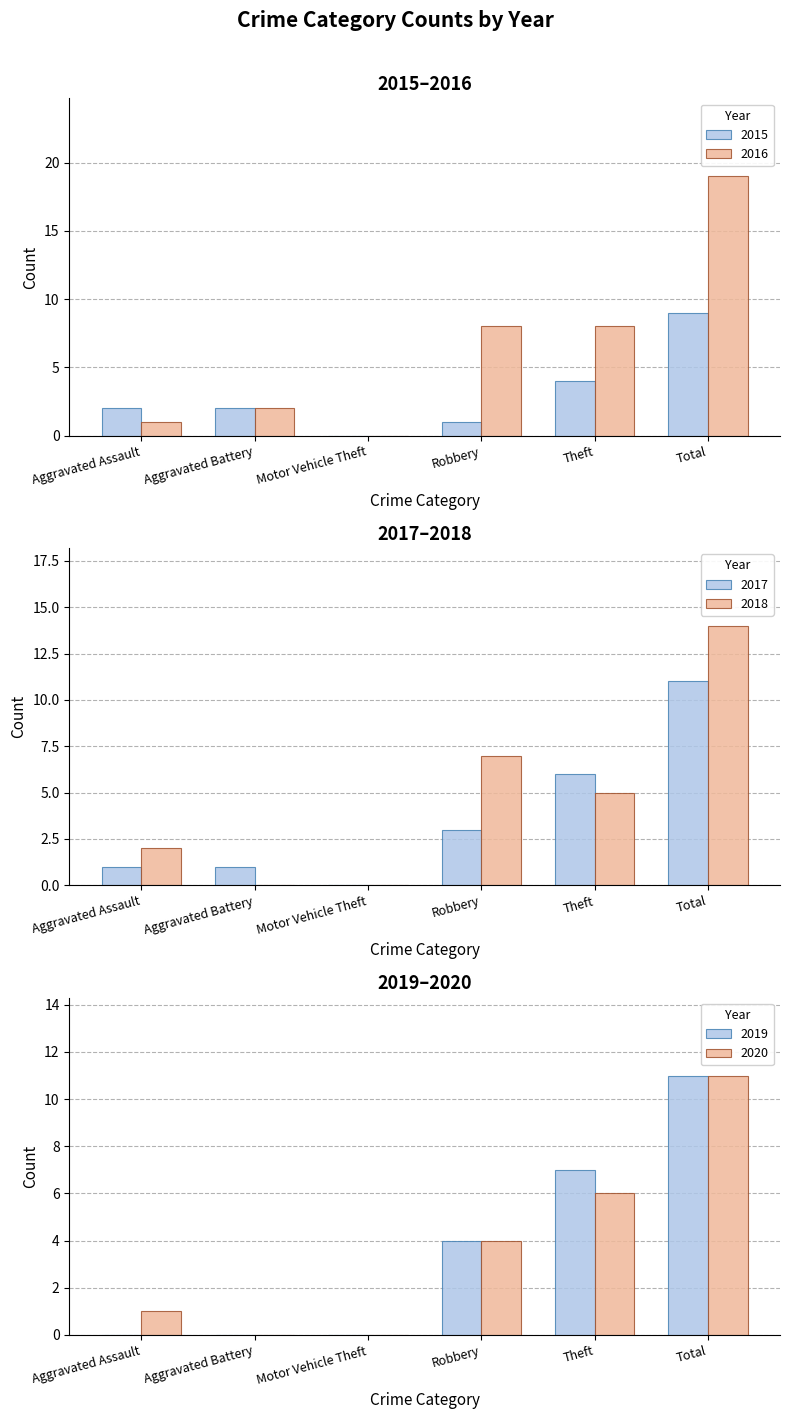

Reading left to right, transcribe all the data shown in this chart.

2015: 2	2	0	1	4	9
2016: 1	2	0	8	8	19
2017: 1	1	0	3	6	11
2018: 2	0	0	7	5	14
2019: 0	0	0	4	7	11
2020: 1	0	0	4	6	11